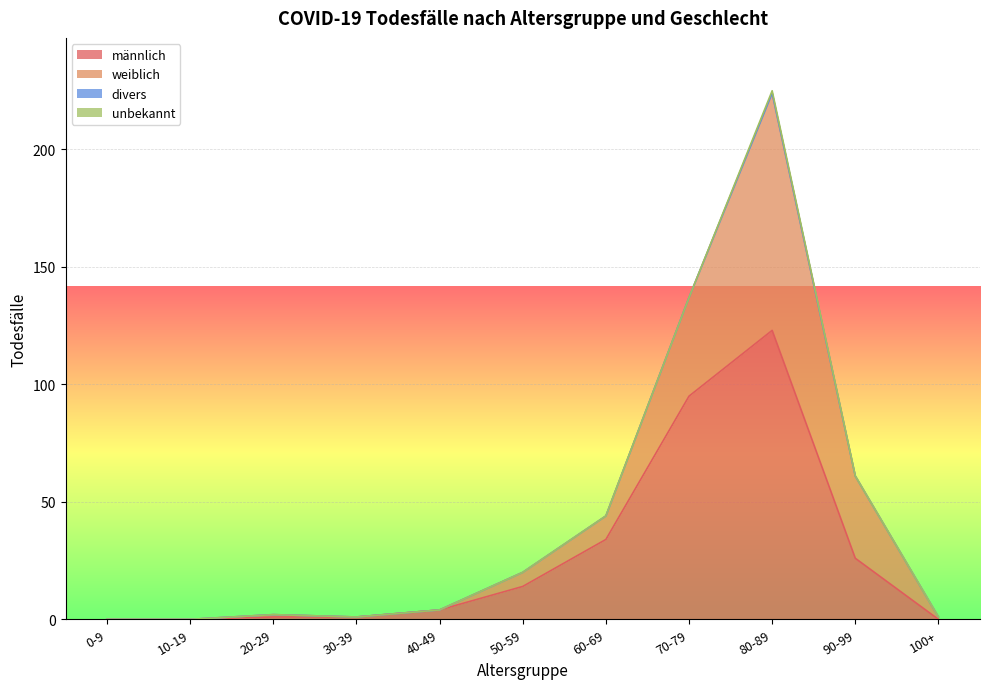

Reading left to right, list all the values displayed in this chart.

männlich: 0-9=0	10-19=0	20-29=1	30-39=1	40-49=4	50-59=14	60-69=34	70-79=95	80-89=123	90-99=26	100+=0
weiblich: 0-9=0	10-19=0	20-29=1	30-39=0	40-49=0	50-59=6	60-69=10	70-79=42	80-89=101	90-99=35	100+=1
divers: 0-9=0	10-19=0	20-29=0	30-39=0	40-49=0	50-59=0	60-69=0	70-79=0	80-89=0	90-99=0	100+=0
unbekannt: 0-9=0	10-19=0	20-29=0	30-39=0	40-49=0	50-59=0	60-69=0	70-79=0	80-89=1	90-99=0	100+=0